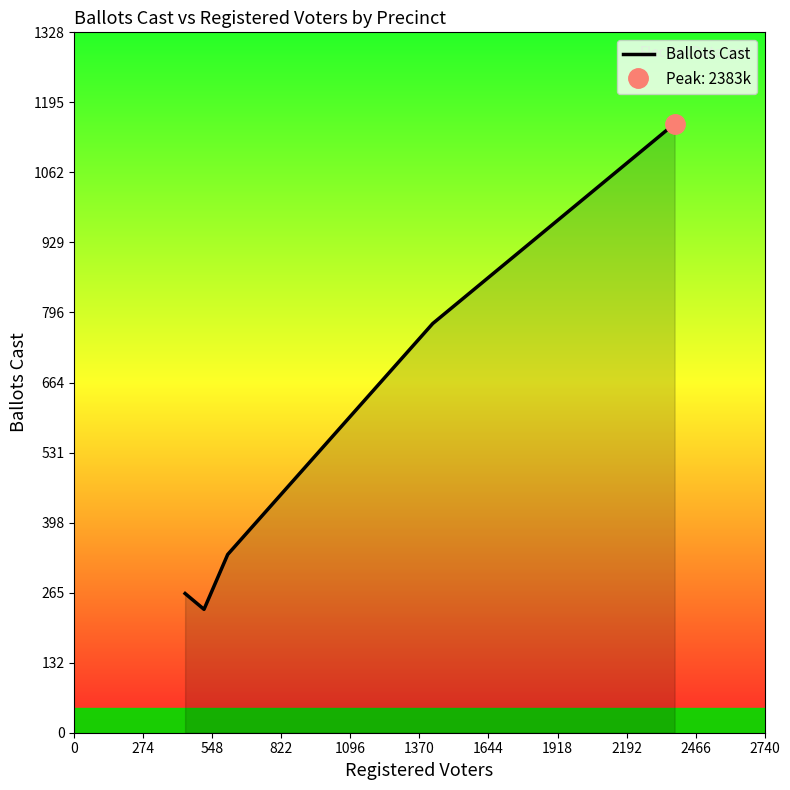

What is the minimum value for Ballots Cast?

234